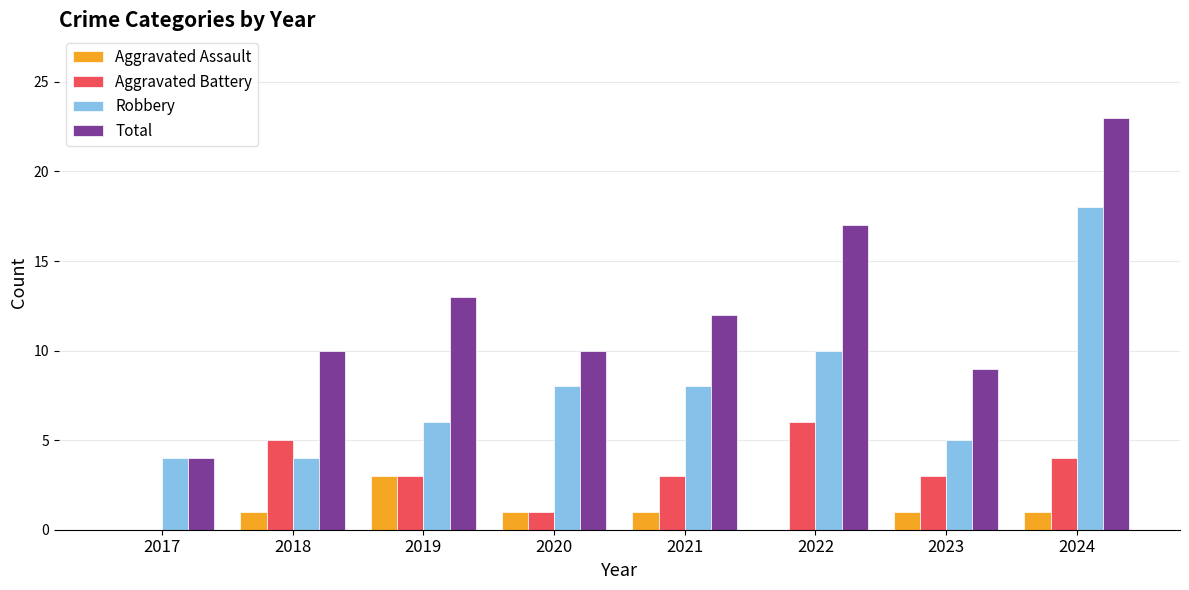

True or false: Total has a value of 4 at 2017.

True